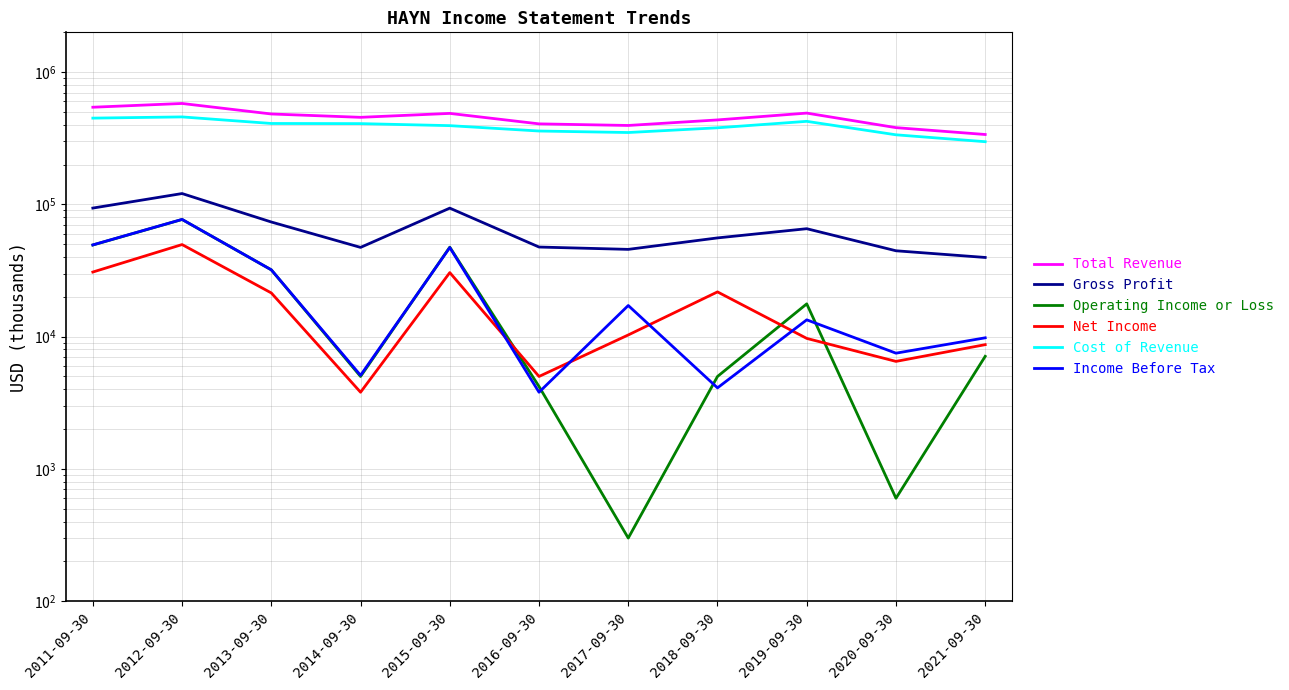

At how many categories does at least one series exceed 316288?

11